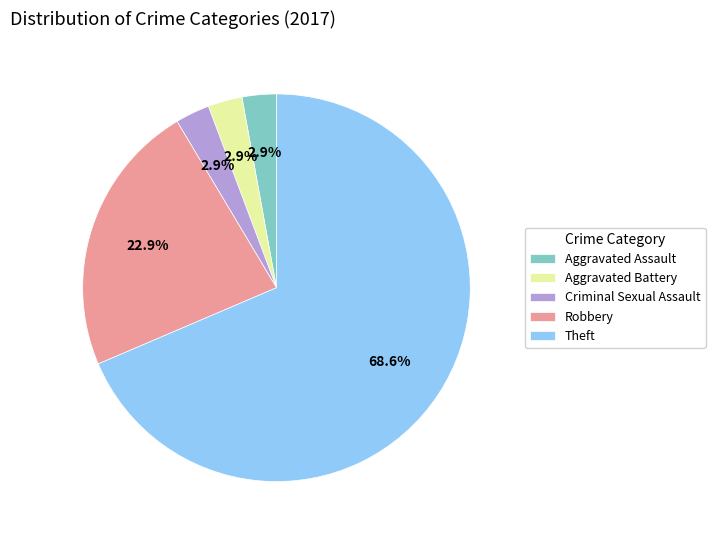

How many slices are in this pie chart?

5